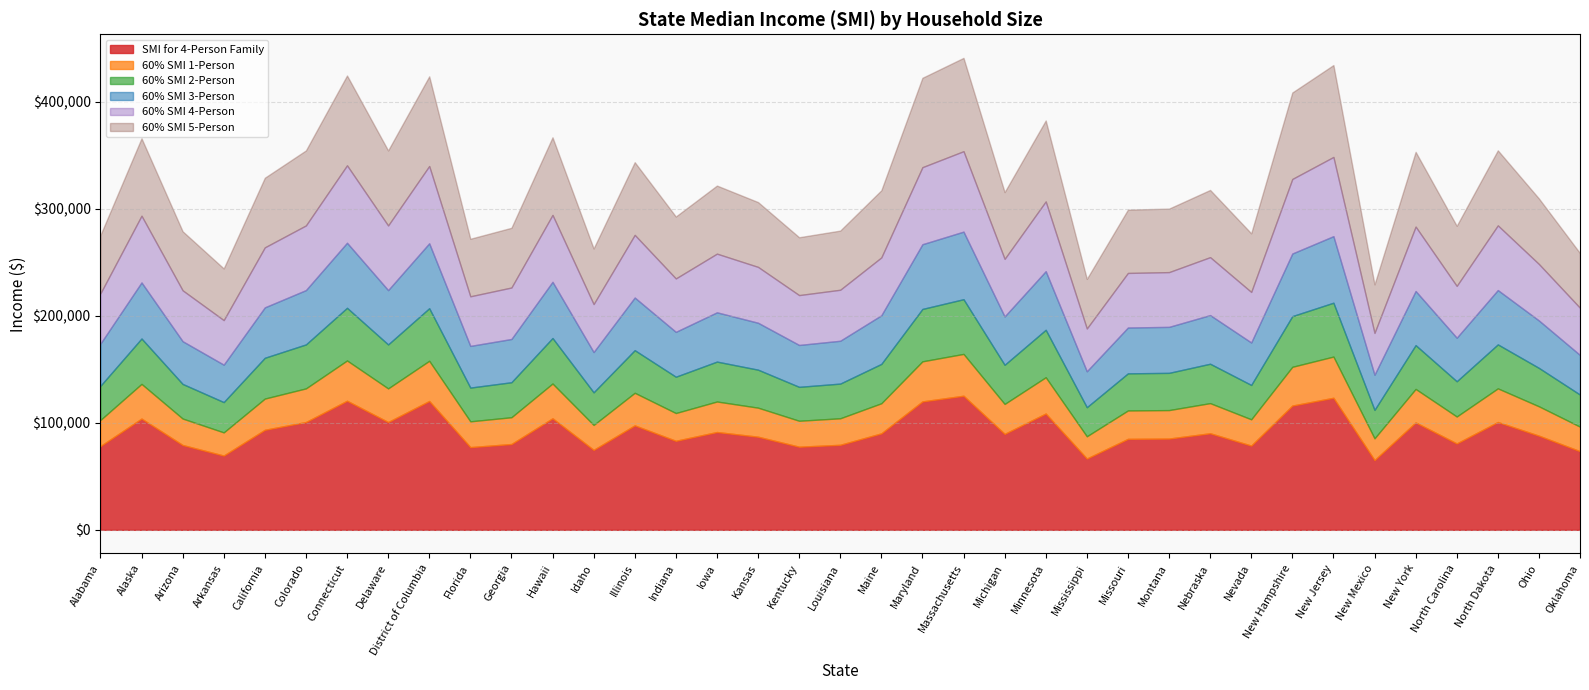

Reading left to right, what are all the values shown in this chart?

SMI for 4-Person Family: 78267	103978	79283	69414	93504	100760	120656	100750	120433	77298	80209	104242	74717	97631	83209	91424	87039	77700	79467	90168	120044	125335	89684	108713	66637	85035	85306	90261	78738	116144	123430	65176	100377	80738	100779	87994	73480
60% SMI 1-Person: 24419	32441	24736	21657	29173	31437	37645	31434	37575	24117	25025	32523	23312	30461	25961	28524	27156	24242	24794	28133	37454	39105	27981	33919	20791	26531	26616	28162	24566	36237	38510	20335	31318	25190	31443	27454	22926
60% SMI 2-Person: 31933	42423	32348	28321	38149	41110	49228	41106	49137	31538	32725	42531	30484	39834	33949	37301	35512	31702	32422	36789	48978	51137	36591	44355	27188	34694	34805	36827	32125	47386	50359	26592	40954	32941	41118	35901	29980
60% SMI 3-Person: 39446	52405	39959	34984	47126	50783	60811	50778	60698	38958	40425	52538	37657	49206	41937	46077	43867	39161	40051	45445	60502	63169	45200	54792	33585	42858	42995	45492	39684	58536	62209	32849	50590	40692	50792	44349	37034
60% SMI 4-Person: 46960	62387	47570	41648	56102	60456	72394	60450	72260	46379	48125	62545	44830	58579	49925	54854	52223	46620	47680	54101	72026	75201	53810	65228	39982	51021	51184	54157	47243	69686	74058	39106	60226	48443	60467	52796	44088
60% SMI 5-Person: 54474	72369	55181	48312	65078	70129	83977	70122	83822	53800	55825	72552	52003	67952	57913	63631	60579	54079	55309	62757	83550	87233	62420	75664	46379	59184	59373	62822	54802	80836	85907	45363	69862	56194	70142	61243	51142